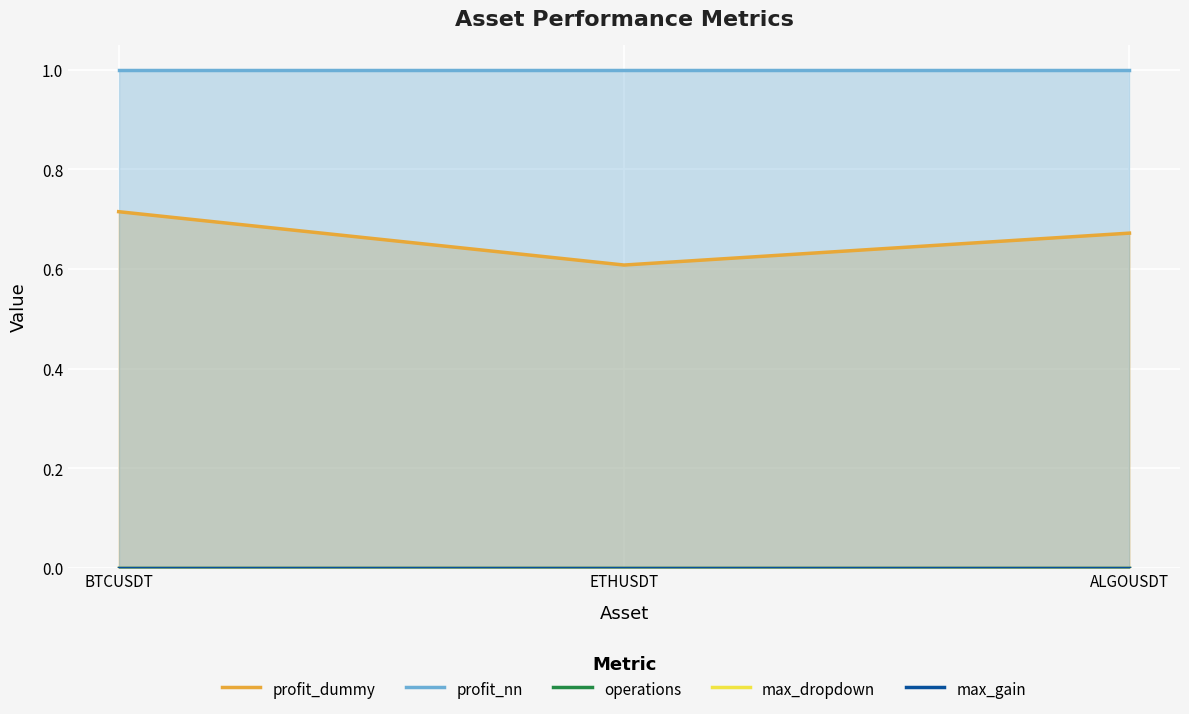

Reading left to right, list all the values displayed in this chart.

profit_dummy: 0.7	0.6	0.7
profit_nn: 1.0	1.0	1.0
operations: 0.0	0.0	0.0
max_dropdown: 0.0	0.0	0.0
max_gain: 0.0	0.0	0.0